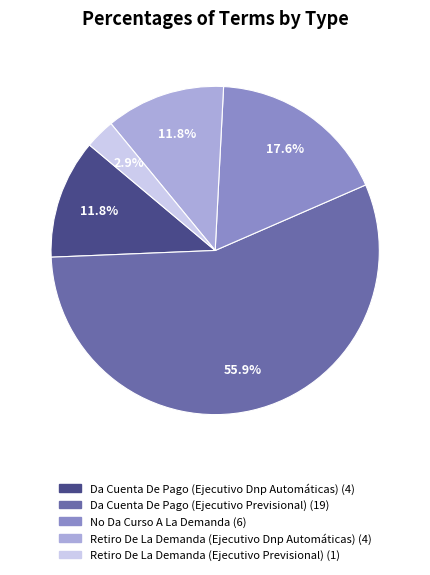

To the nearest percent, what portion does Da Cuenta De Pago (Ejecutivo Dnp Automáticas) represent?

12%